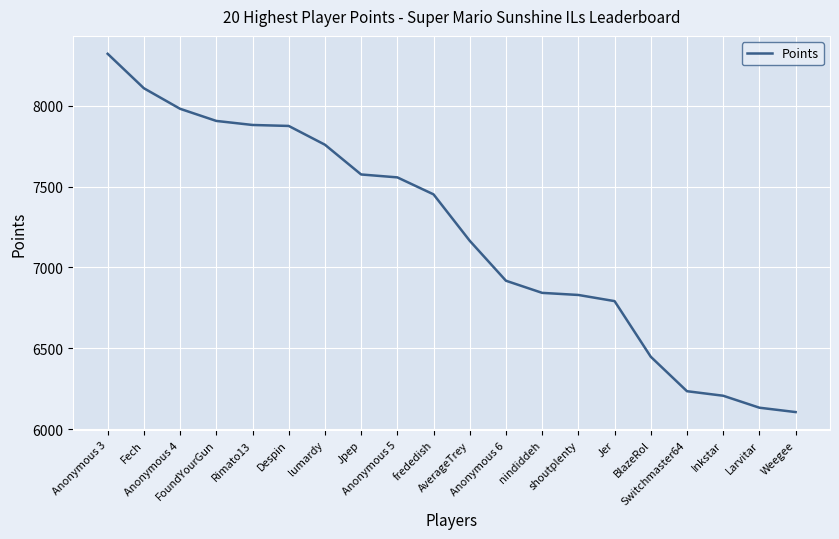

What is the change in value from AverageTrey to Switchmaster64?

-930